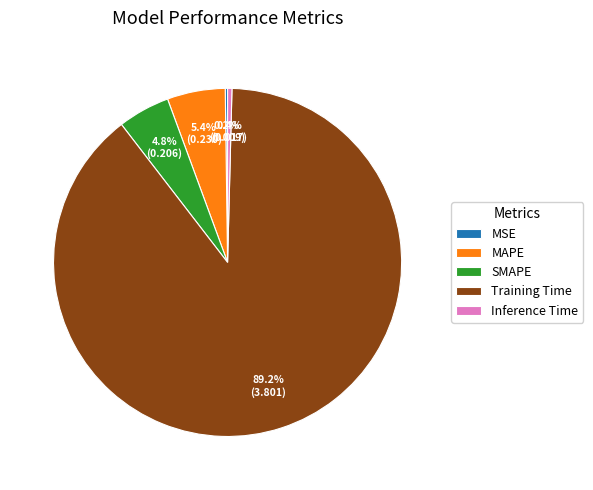

What is the largest slice in the pie chart?

Training Time